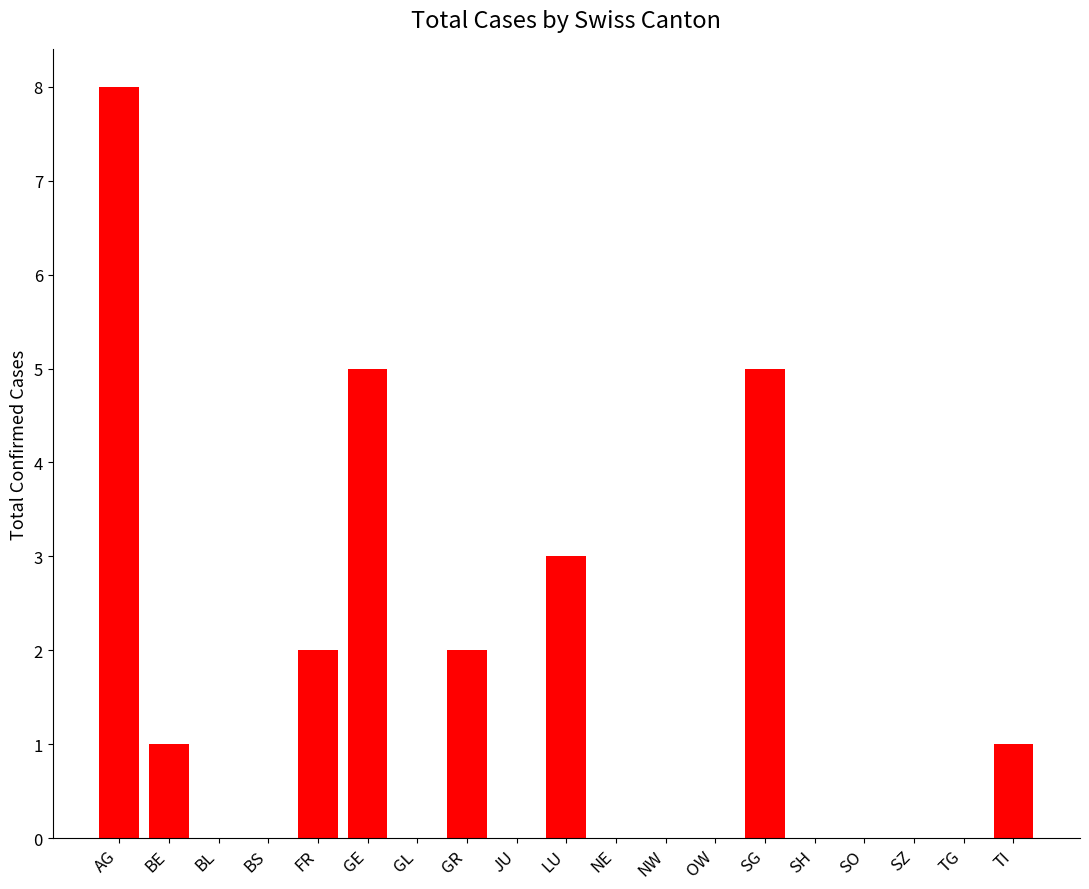

What is the change in value from JU to LU?

+3